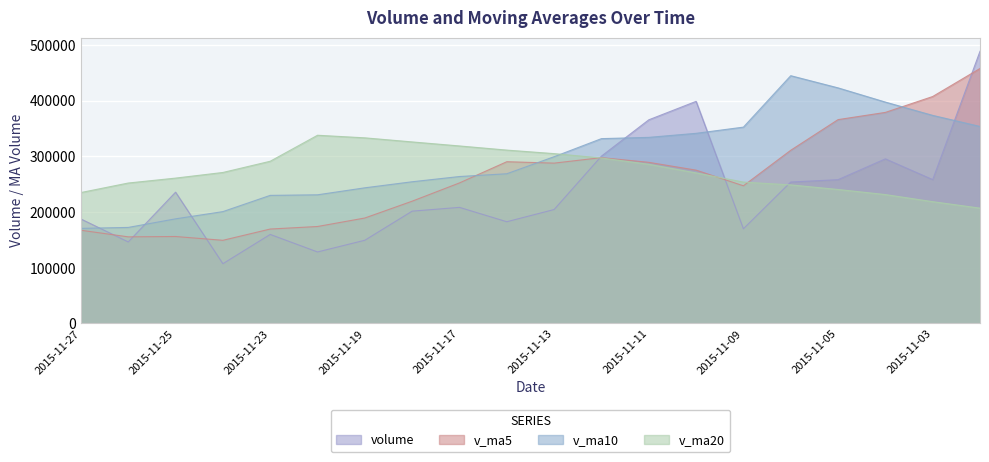

What is the lowest value of the volume series?

107322.2